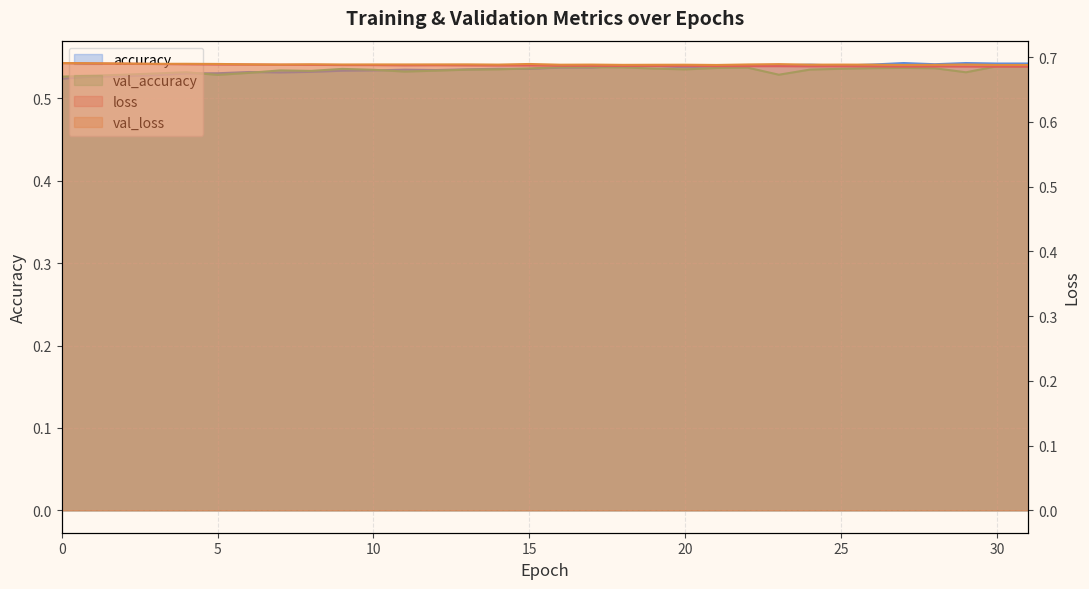

True or false: accuracy and loss intersect in this chart.

False